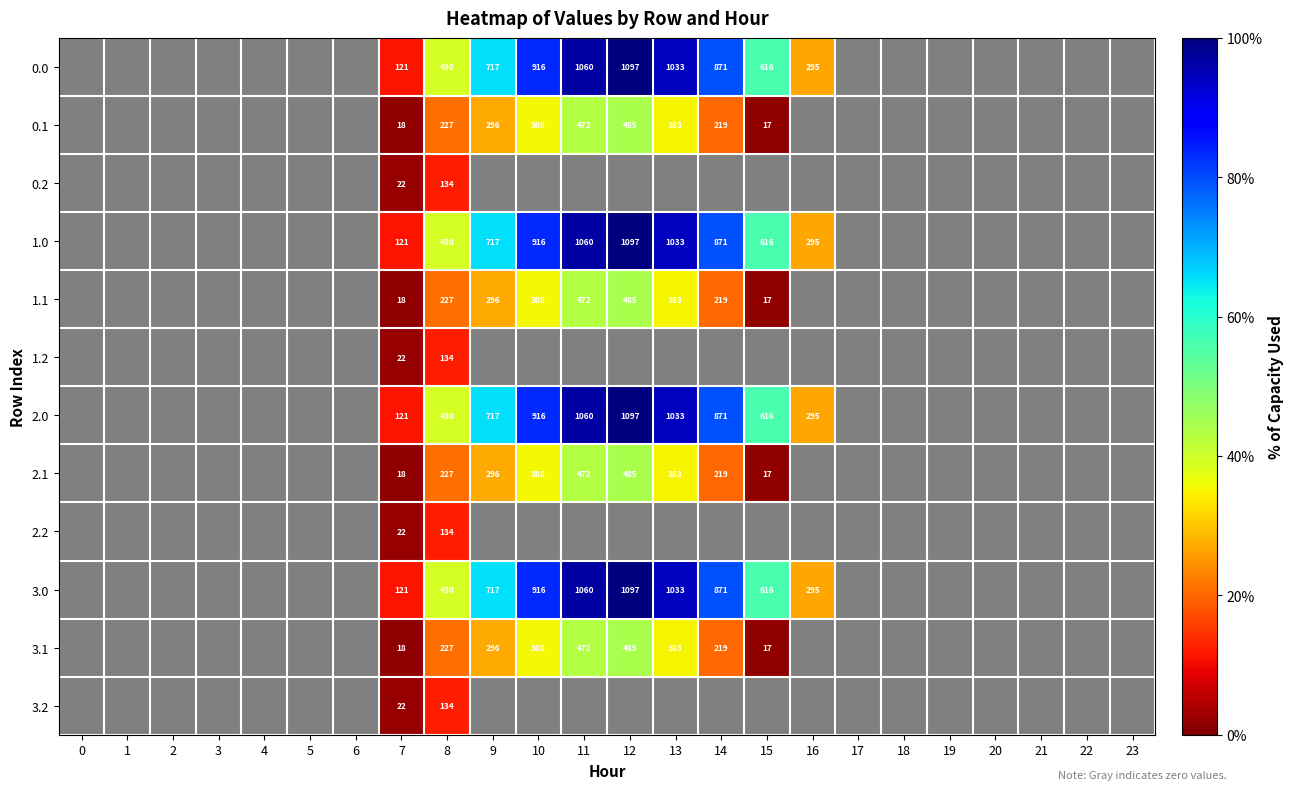

What is the total value across all series at 12?

6328.3